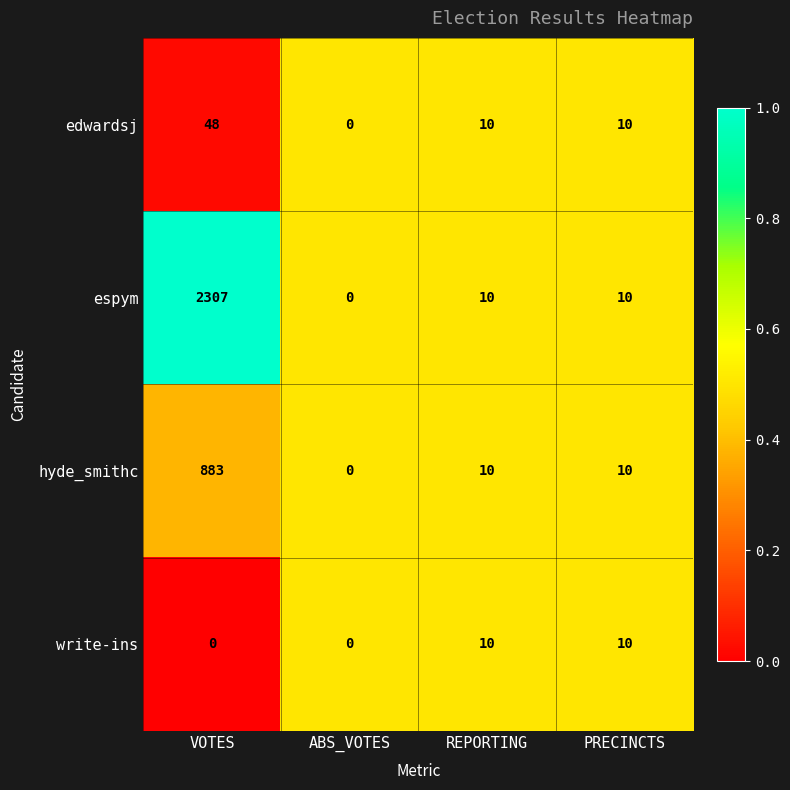

List the series in order of their peak value, lowest first.

write-ins, edwardsj, hyde_smithc, espym